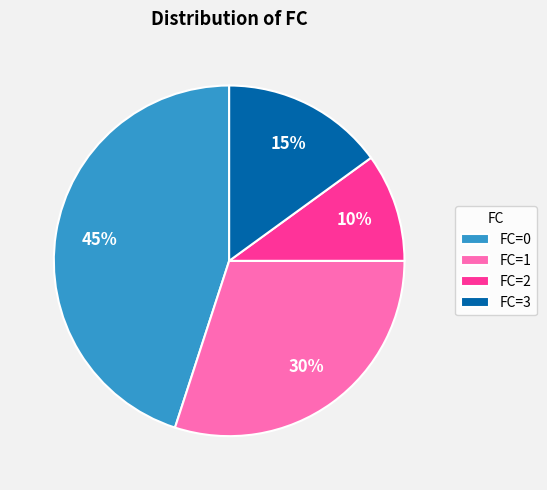

Rank the categories by value from highest to lowest.

FC=0, FC=1, FC=3, FC=2